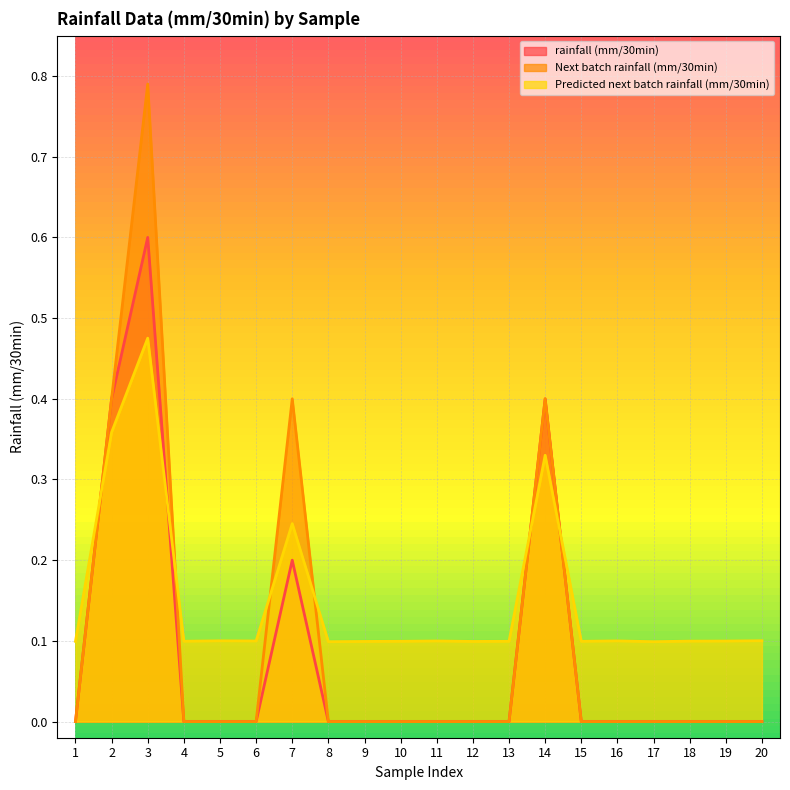

Is it true that Predicted next batch rainfall (mm/30min) equals 0.2 at 15?

False